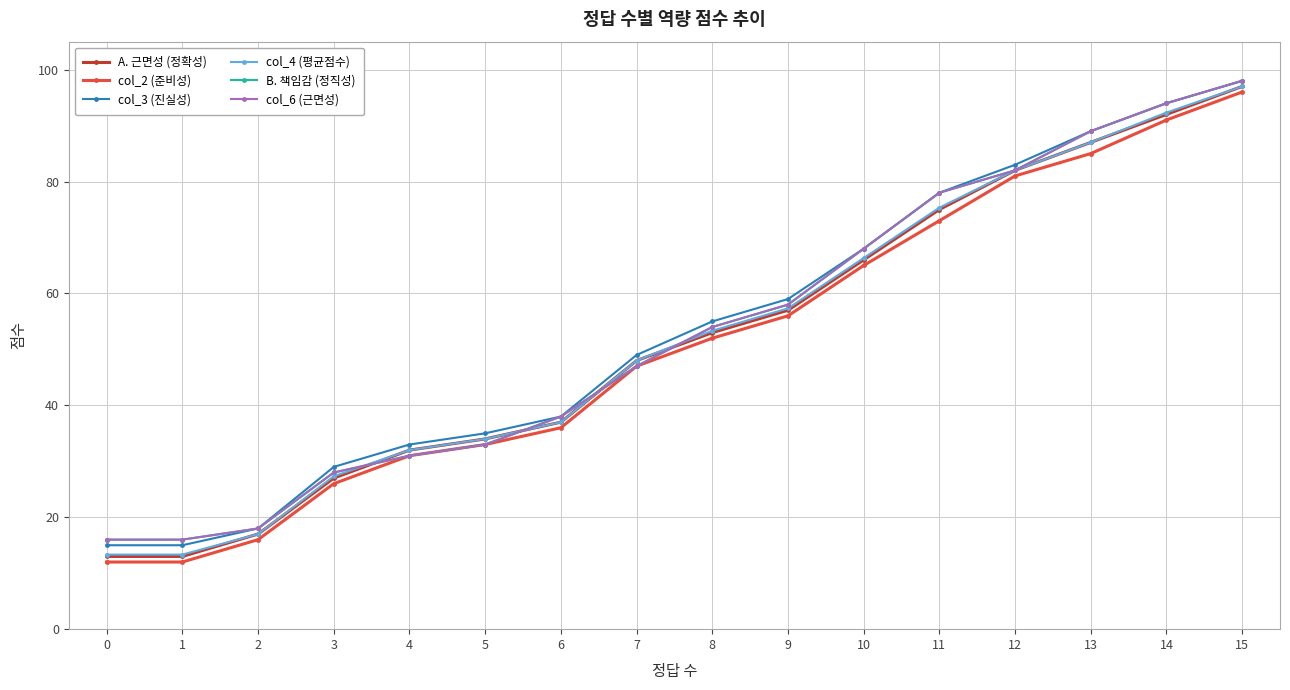

Which has a higher value, 9 or 13?

13